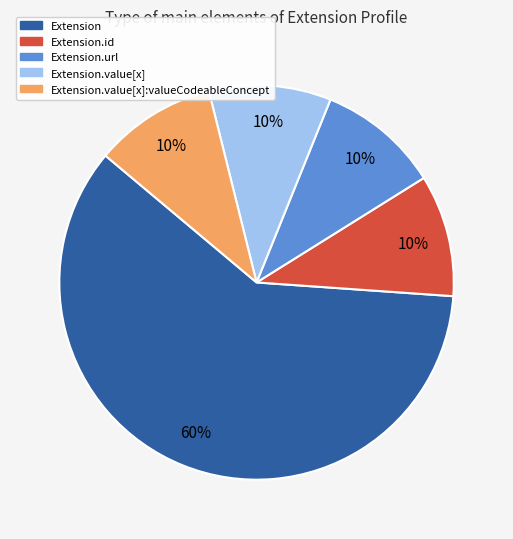

Does any single category account for the majority?

Yes